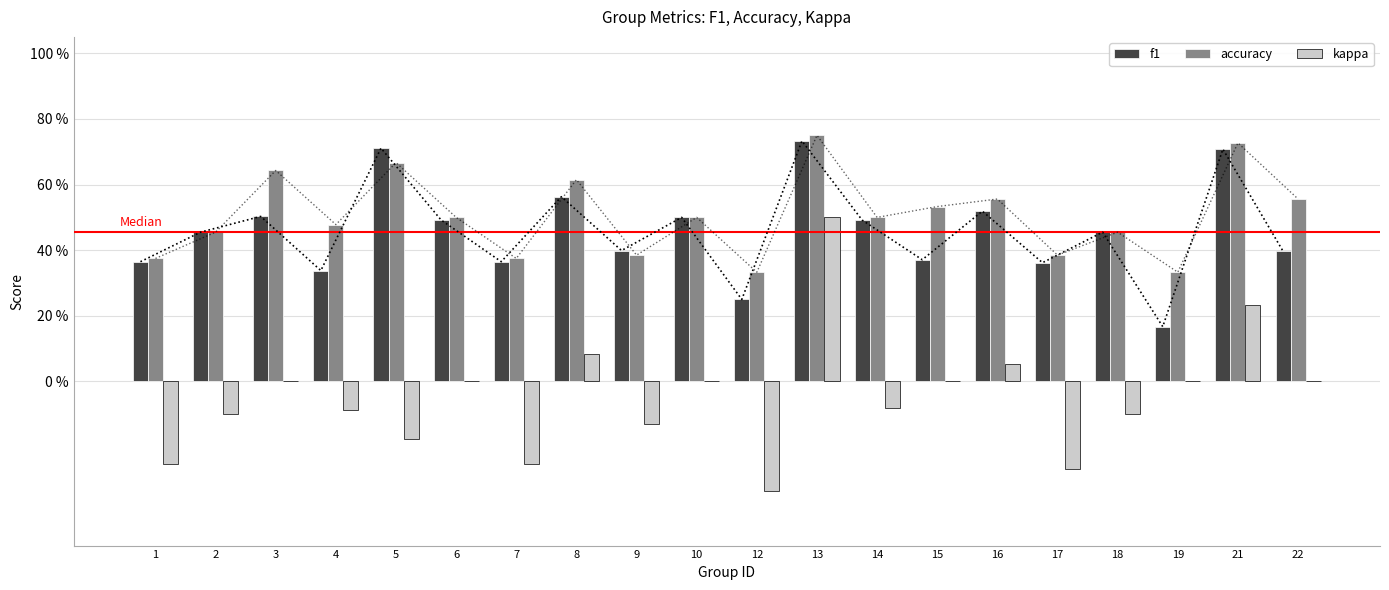

What is the greatest value displayed?

0.8